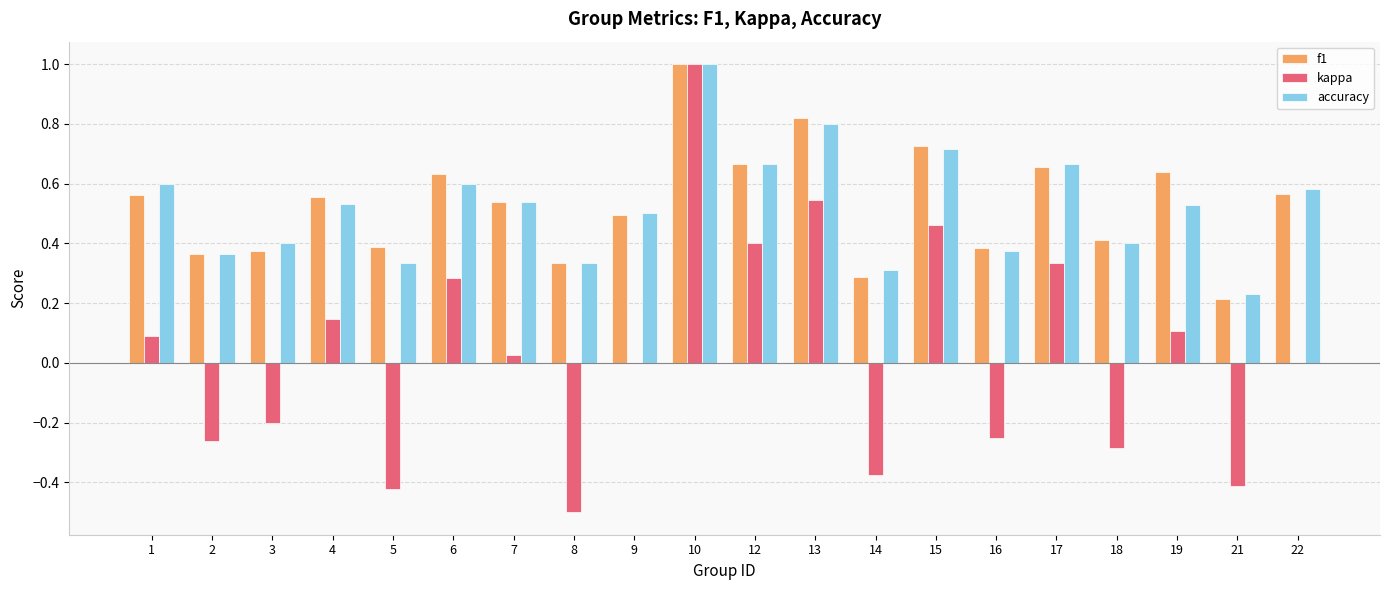

Are the bars grouped side by side (vs. stacked)?

Yes